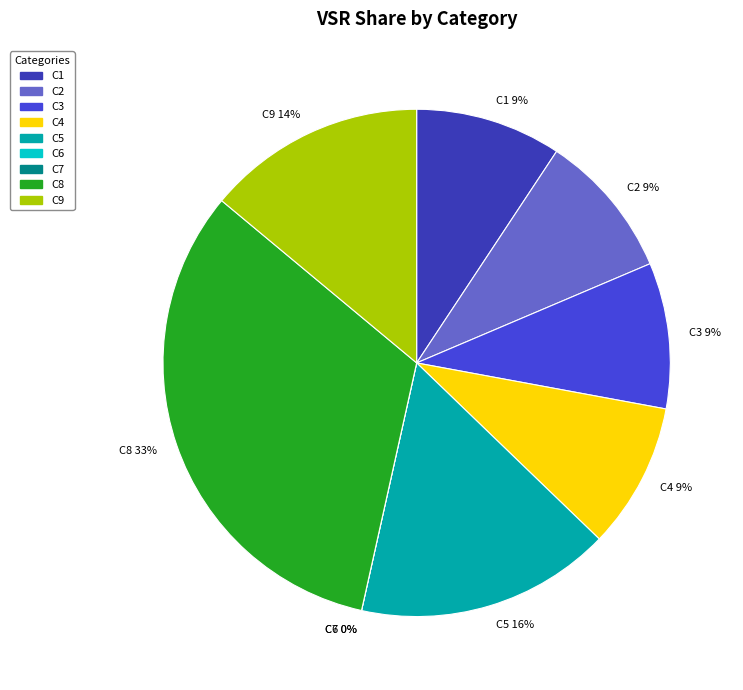

To the nearest percent, what is the combined percentage of C5 and C2?

26%